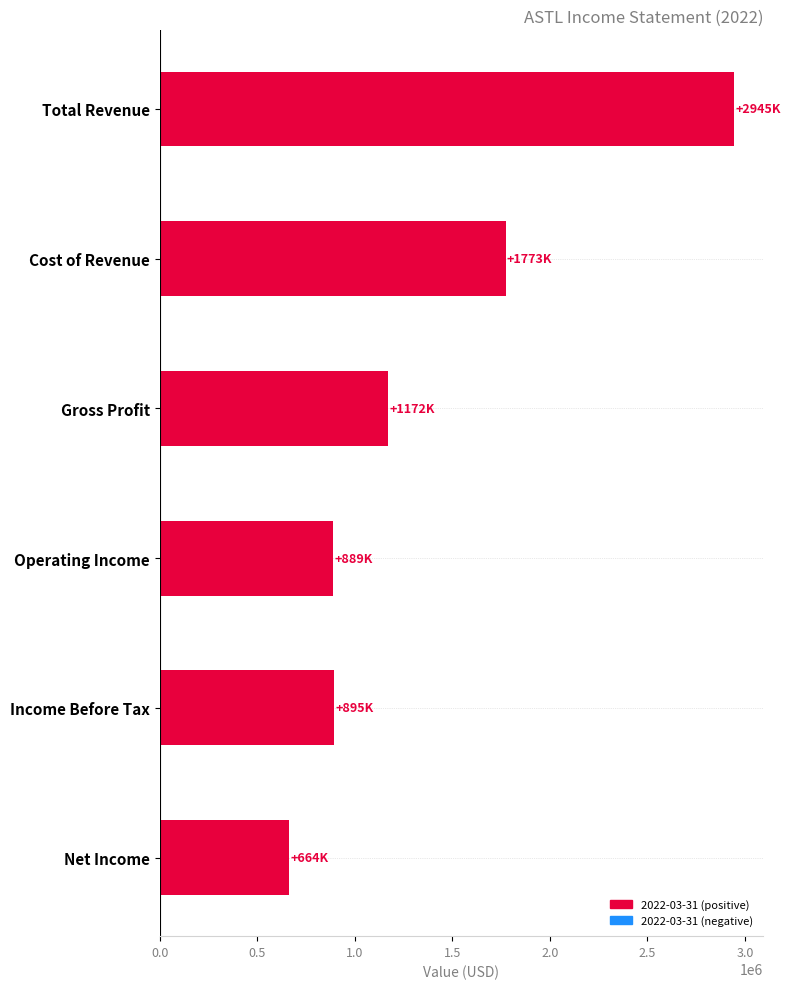

Which category has the lowest value across all series?

Net Income